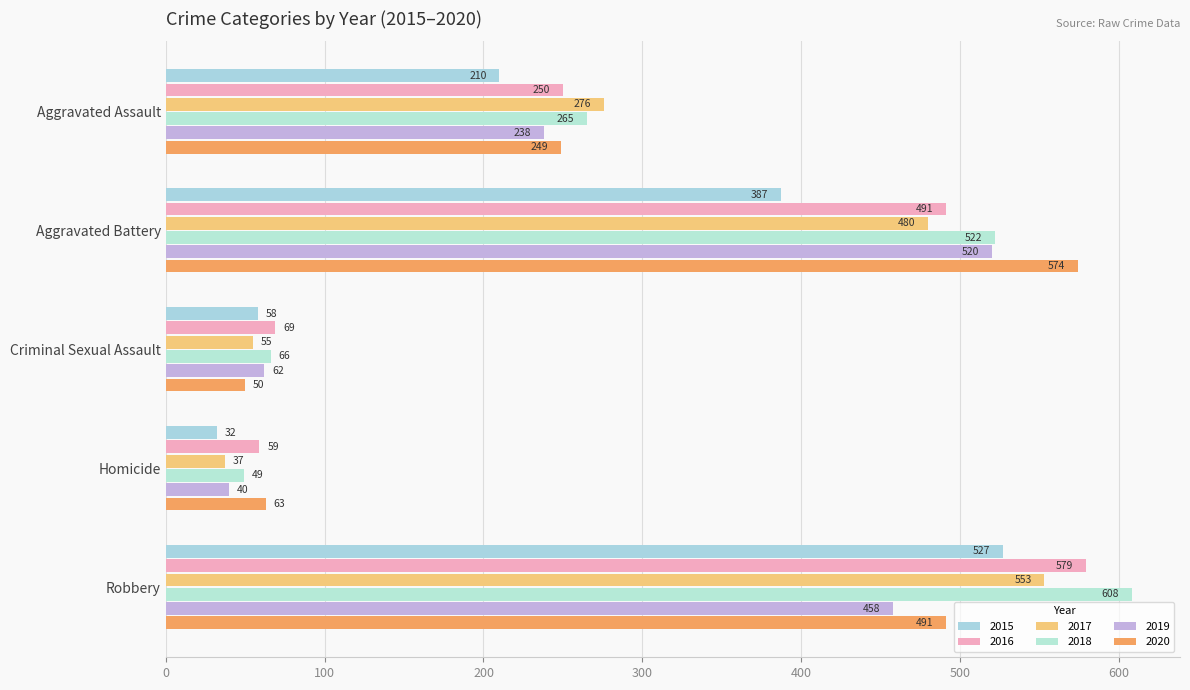

What is the difference between the highest and lowest values at Aggravated Assault?

66